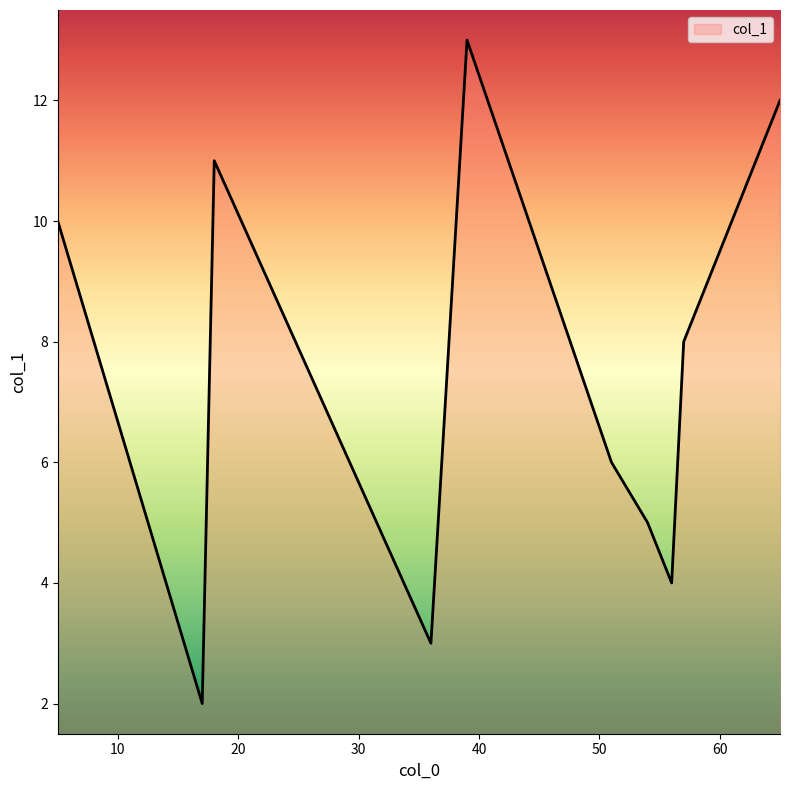

How many lines are shown in the chart?

1